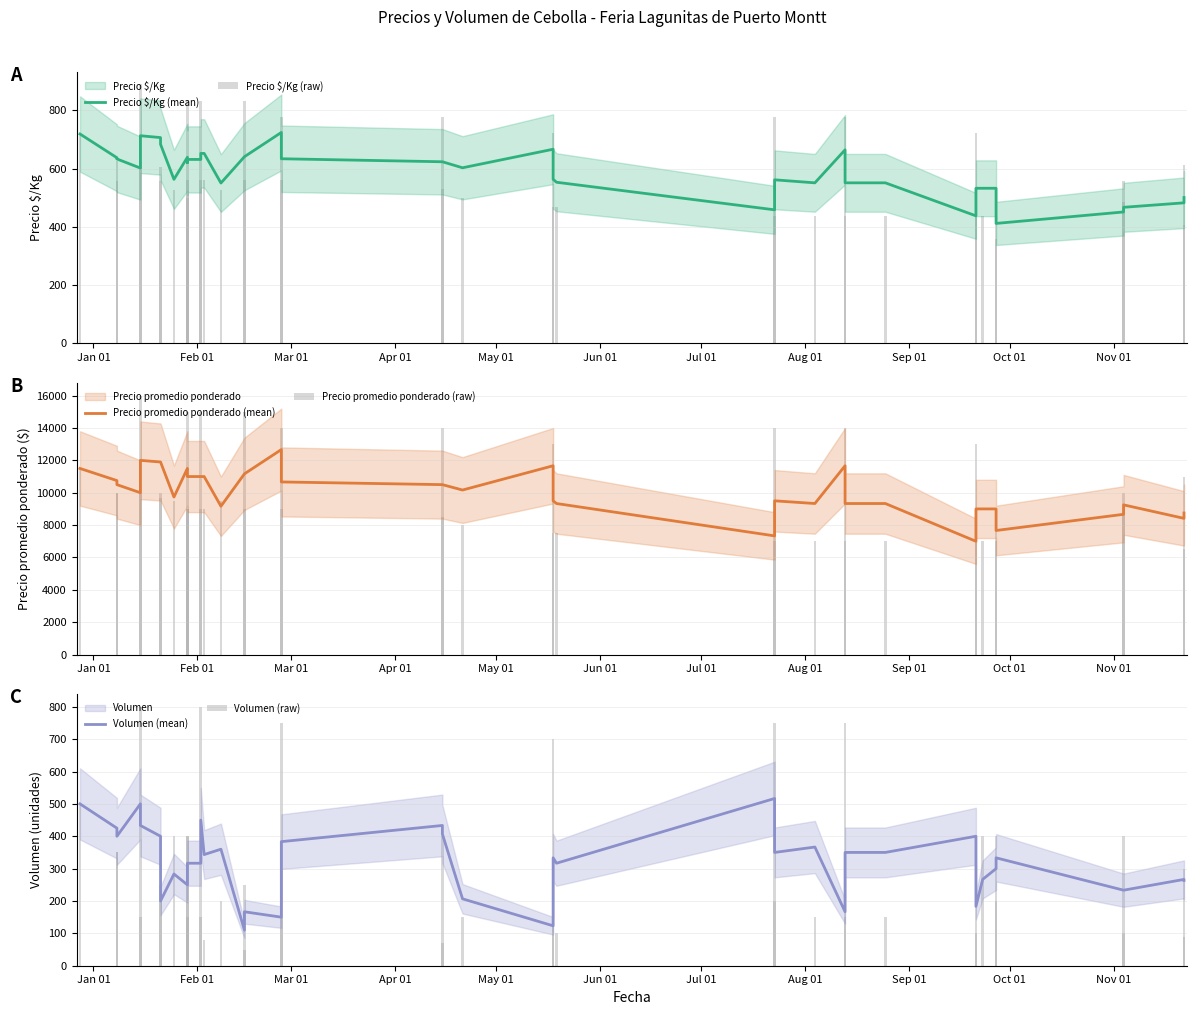

What is the difference between the second highest and minimum values in the Precio $/Kg (mean) series?

307.0